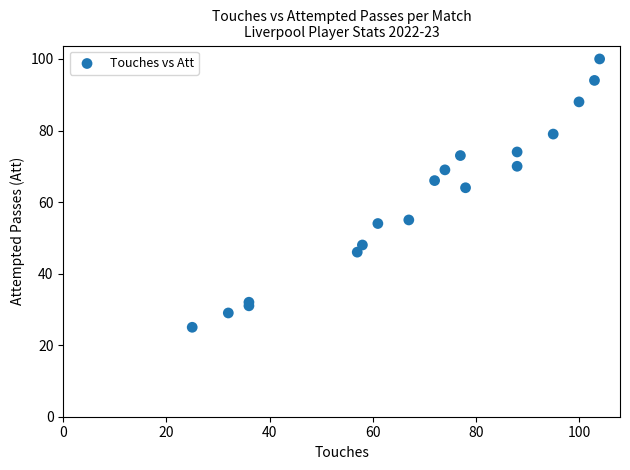

What Y value in the scatter plot is closest to 62?

64